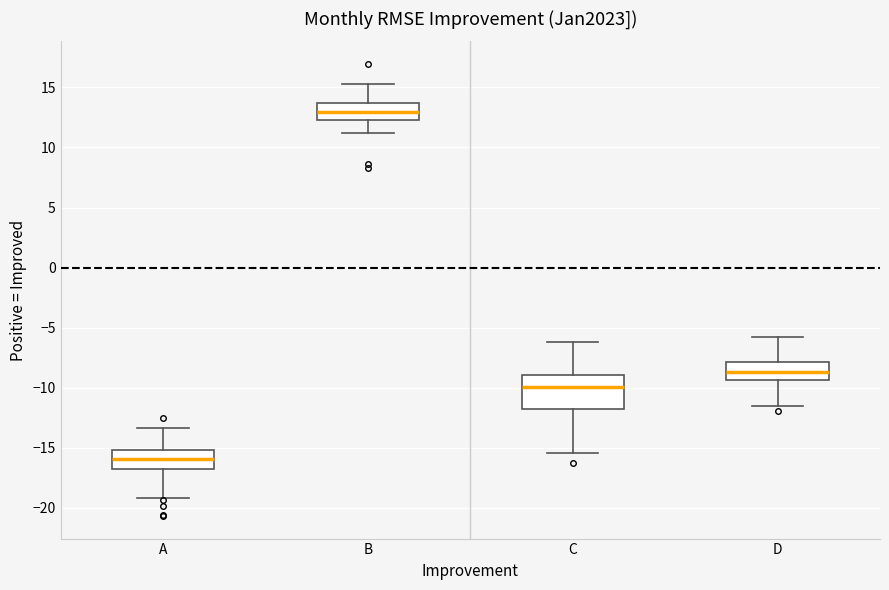

Reading left to right, read every box against the y-axis: the position of its median line, the range the box covers, and the ends of its whiskers. The values are not printed on the chart, so give them approximately, as read against the axis.

A: median -16.0, box -17.0 to -15.0, whiskers -19.0 to -13.5
B: median 13.0, box 12.5 to 13.5, whiskers 11.0 to 15.5
C: median -10.0, box -12.0 to -9.0, whiskers -15.5 to -6.0
D: median -8.5, box -9.5 to -8.0, whiskers -11.5 to -5.5